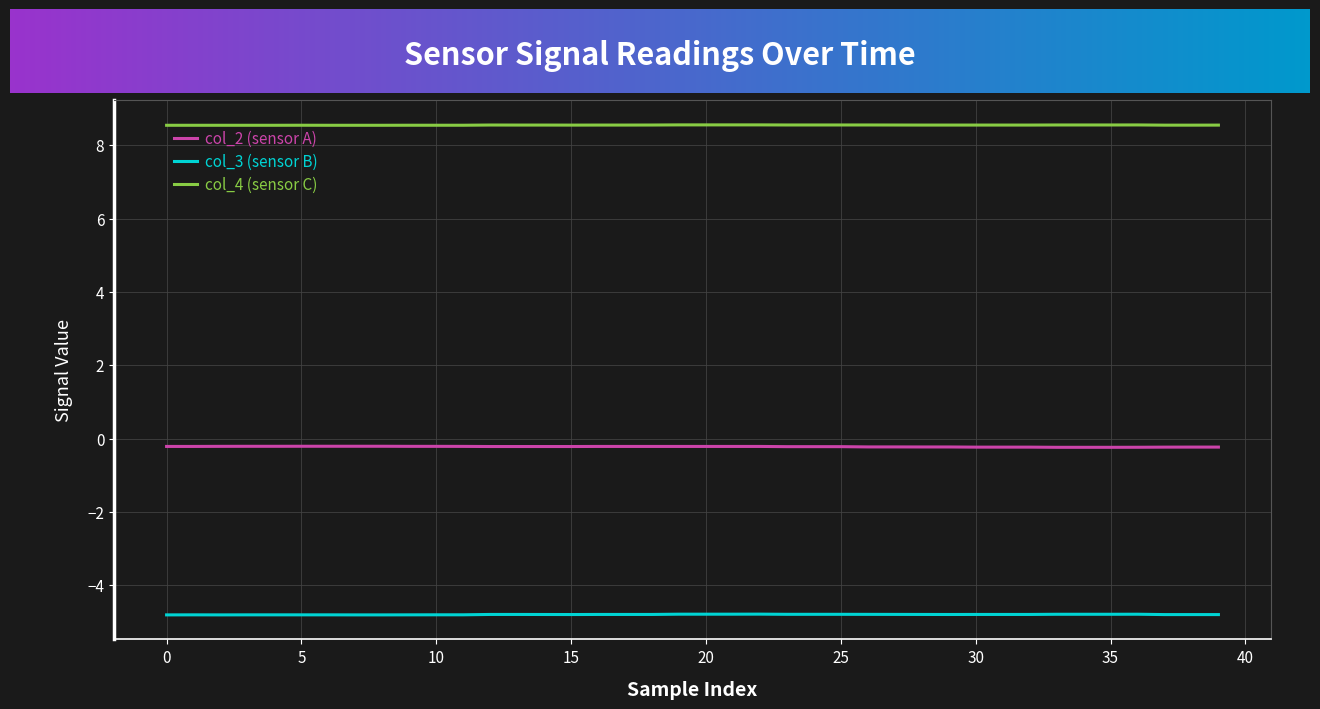

What is the greatest value displayed?

8.6